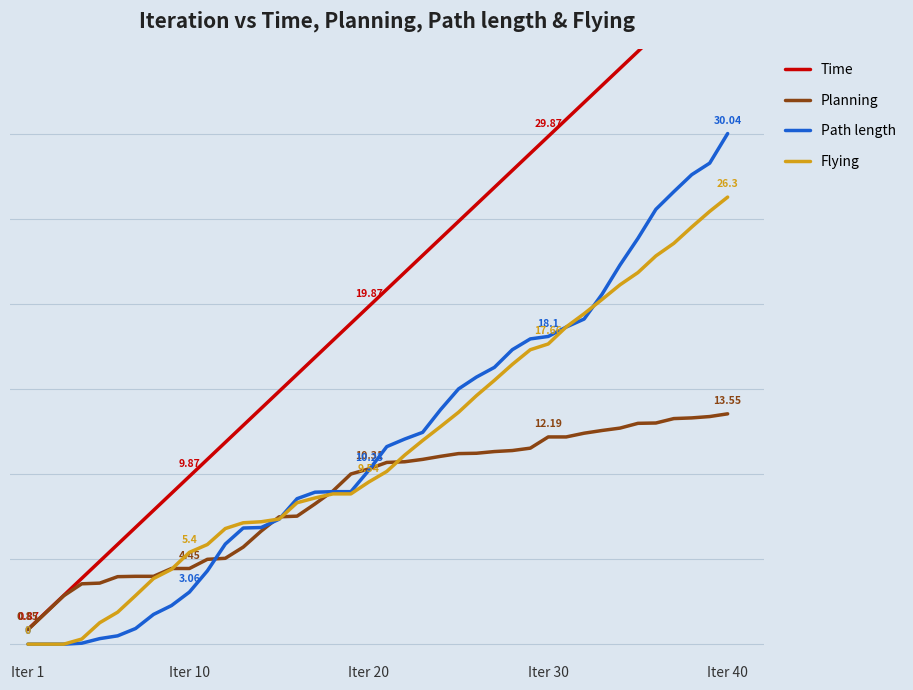

What is the value of the Planning point at the 28th from the left?

11.4